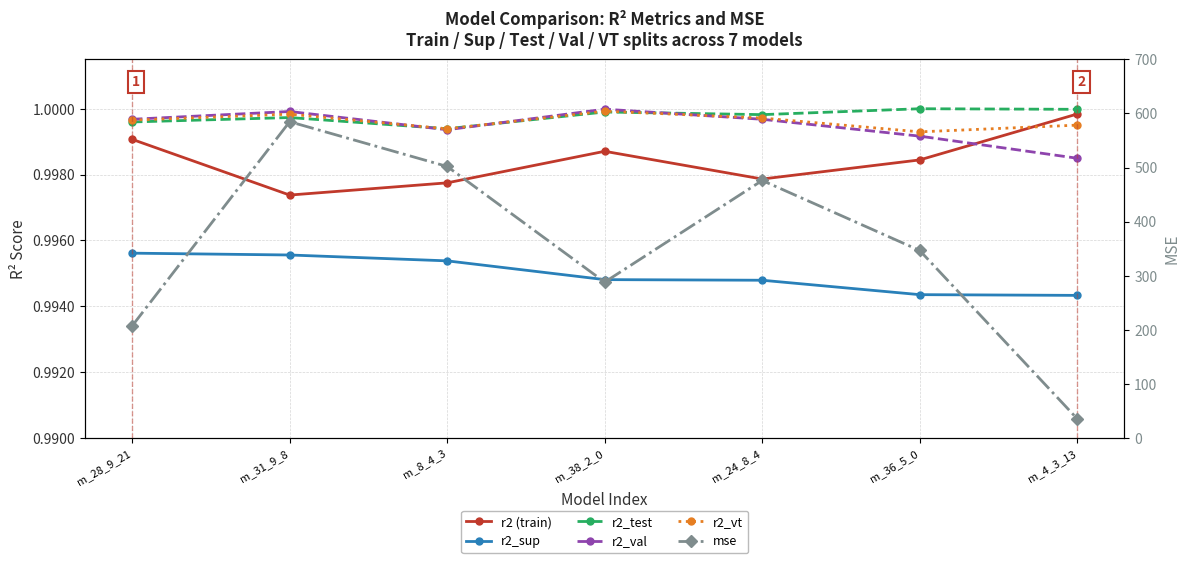

Which category has the lowest value in the r2_test series?

m_8_4_3